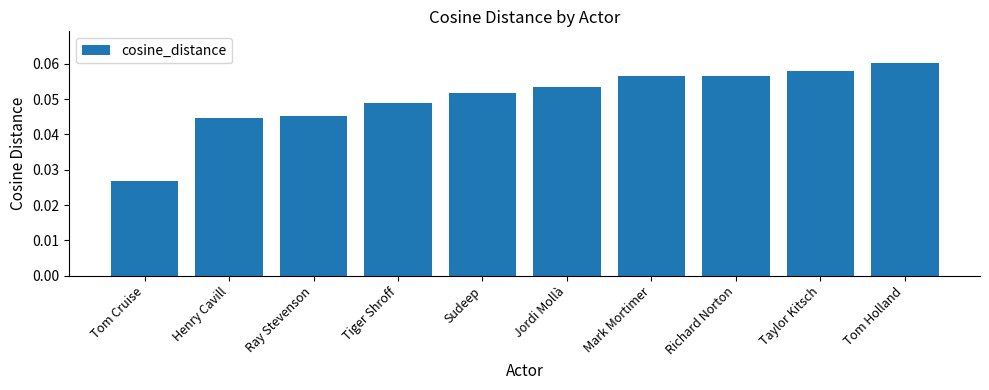

Which label corresponds to the smallest value in the chart?

Tom Cruise